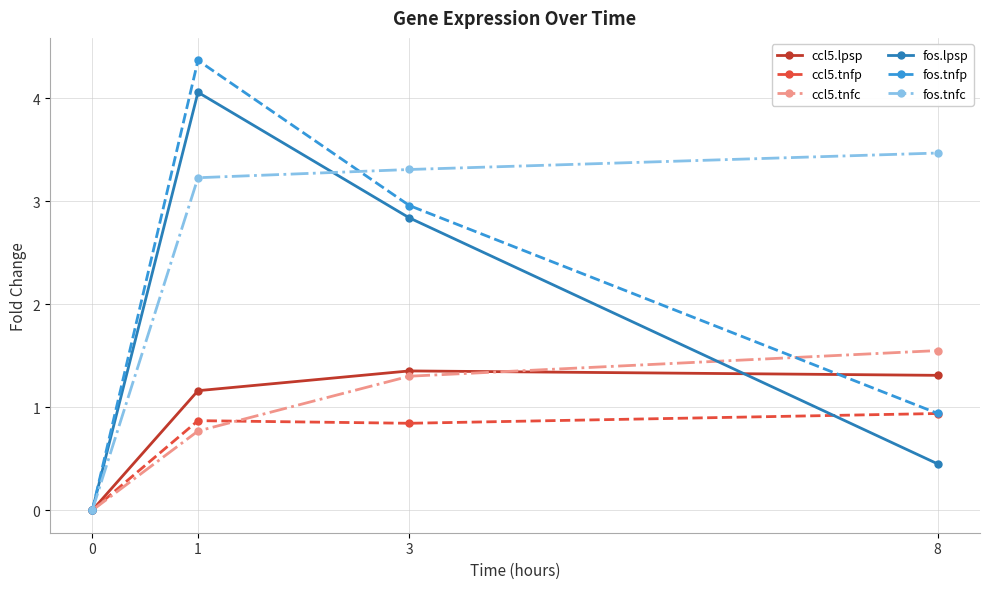

Count the number of data series in this chart.

6